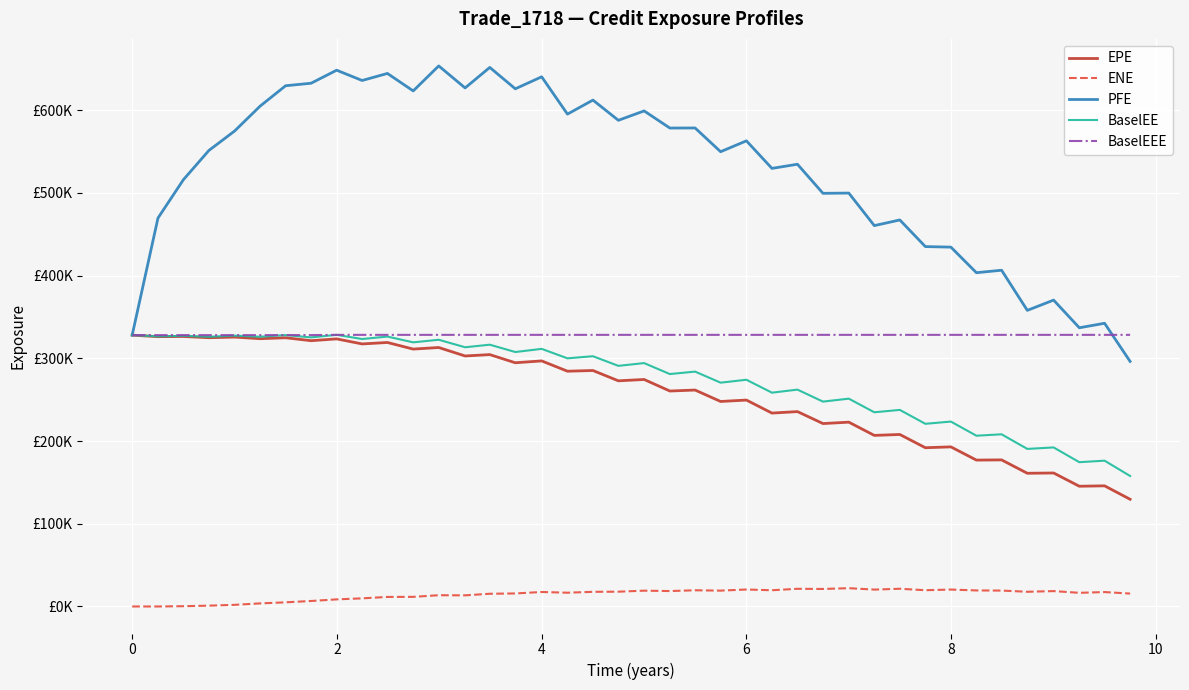

How many interior local peaks does the PFE series have?

15